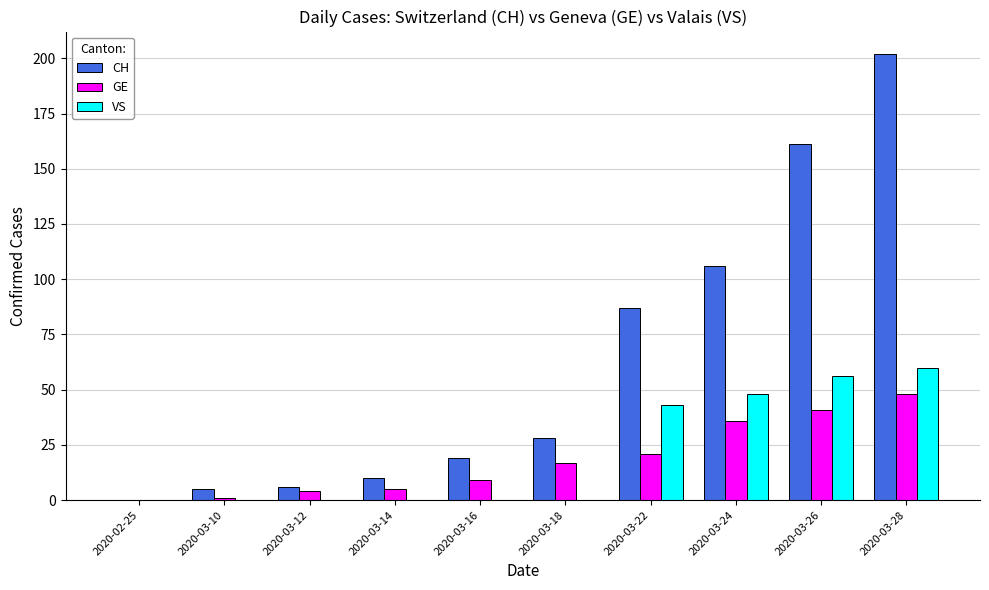

The value of CH at 2020-03-26 is 280. True or false?

False